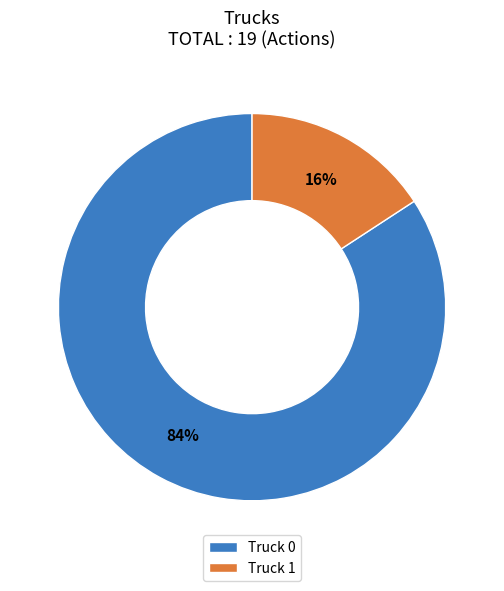

The Truck 1 slice represents 16% of the pie. True or false?

True